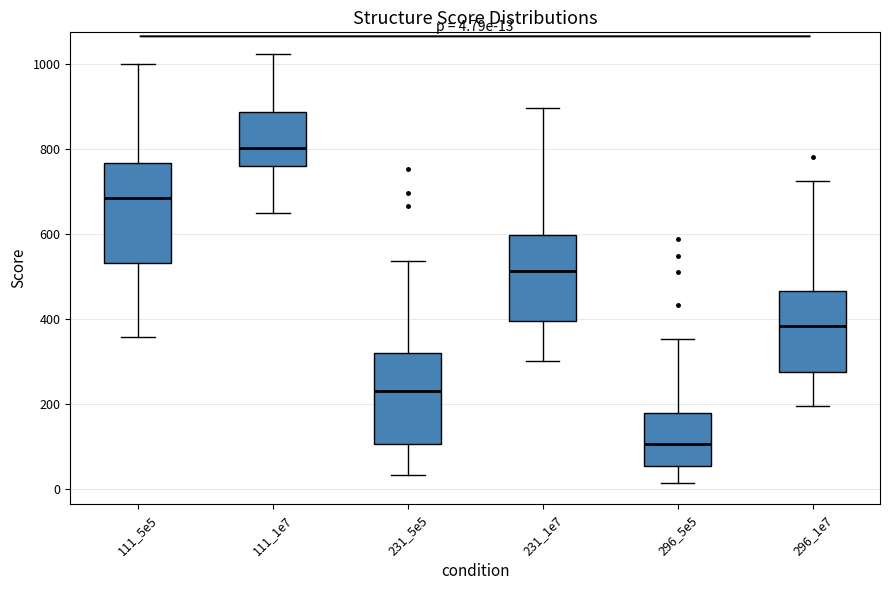

Which box's median line is the highest?

111_1e7